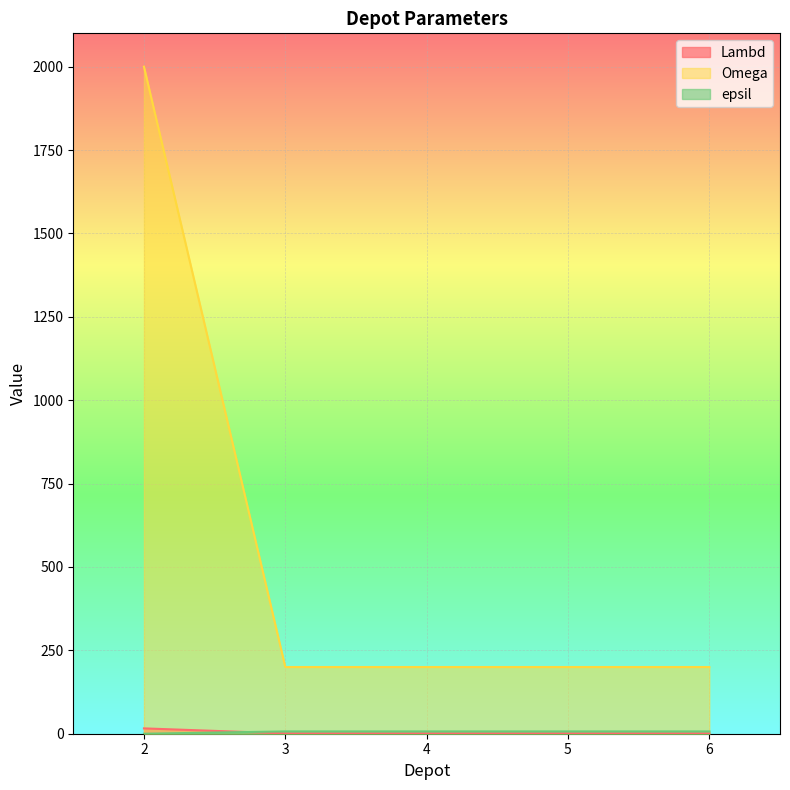

What is the value of the Lambd point at the 4th from the left?

1